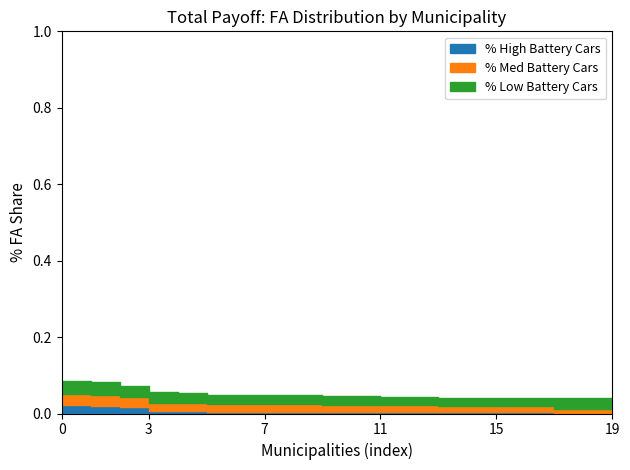

How many lines are shown in the chart?

3